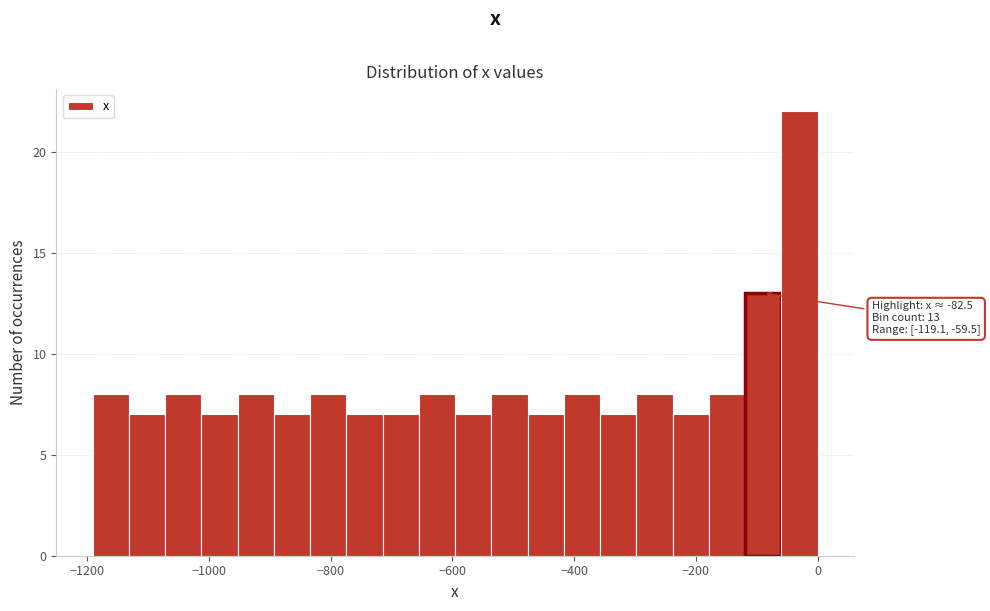

Read against the x-axis, roughly where is the centre of the tallest bar?

-20